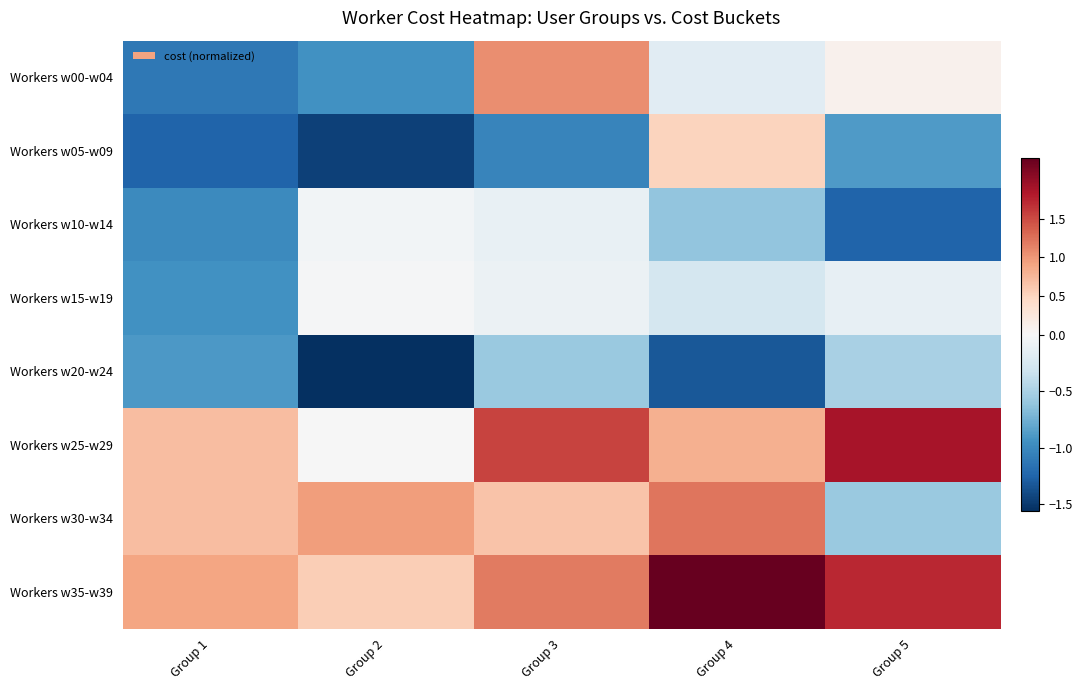

What is the difference between the highest and lowest values at Group 4?

3.6